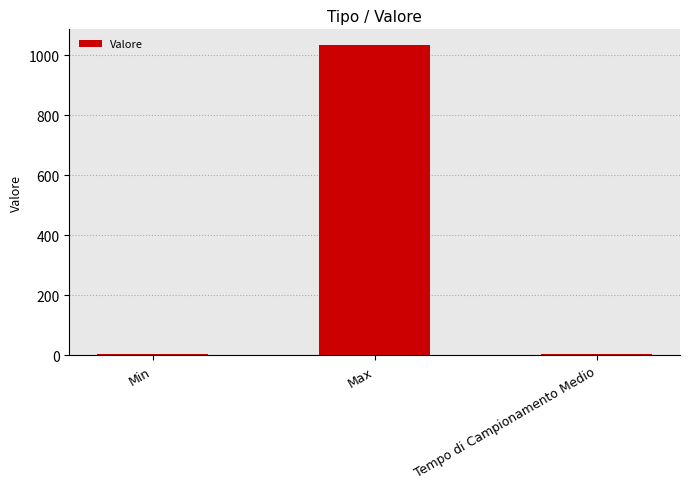

What is the change in value from Max to Tempo di Campionamento Medio?

-1031.6